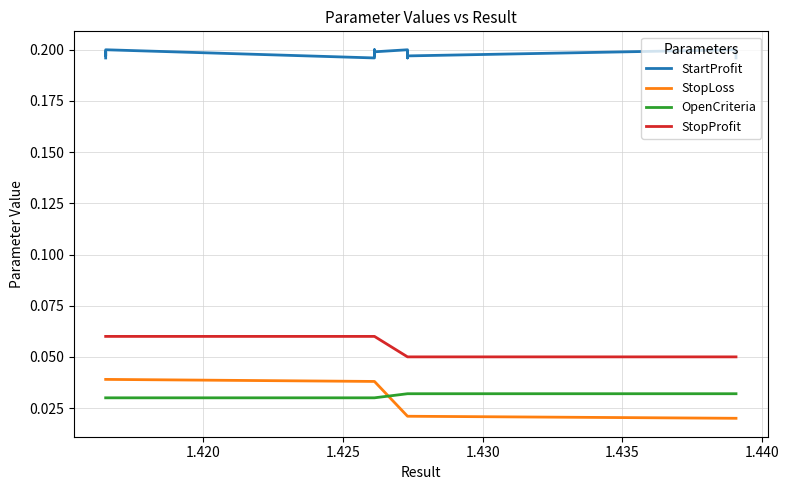

True or false: StartProfit and OpenCriteria intersect in this chart.

False